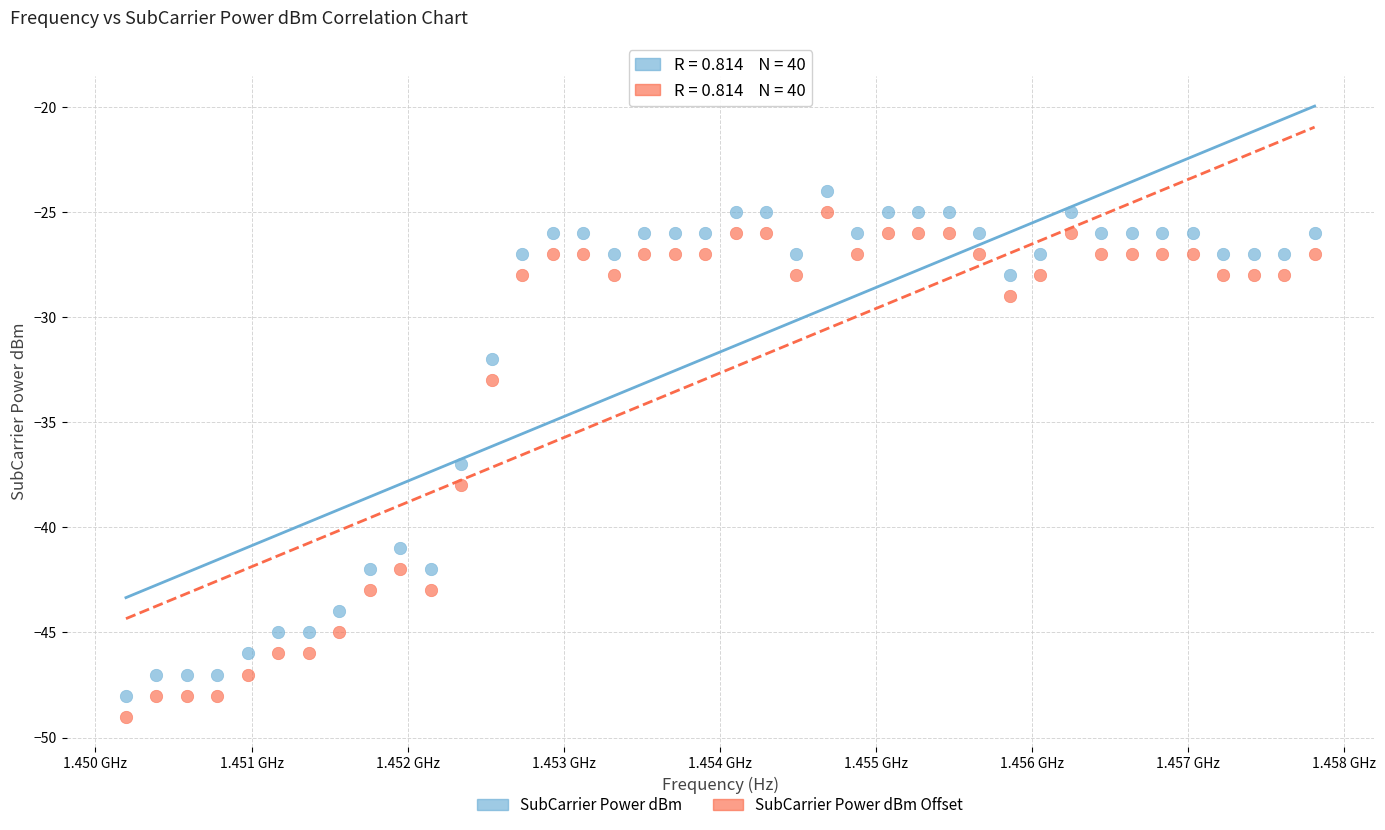

What are all the series names shown in the legend?

SubCarrier Power dBm, SubCarrier Power dBm Offset